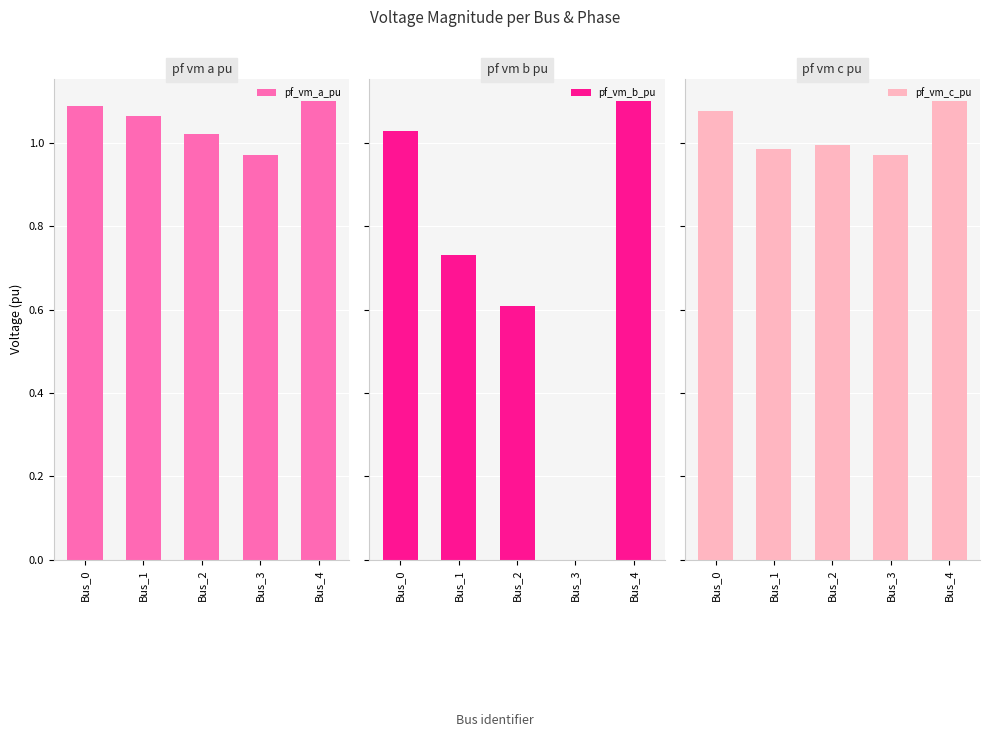

What is the highest value of the pf_vm_c_pu series?

1.1